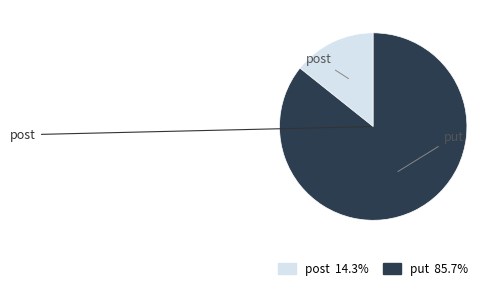

Between put and post, which is larger?

put